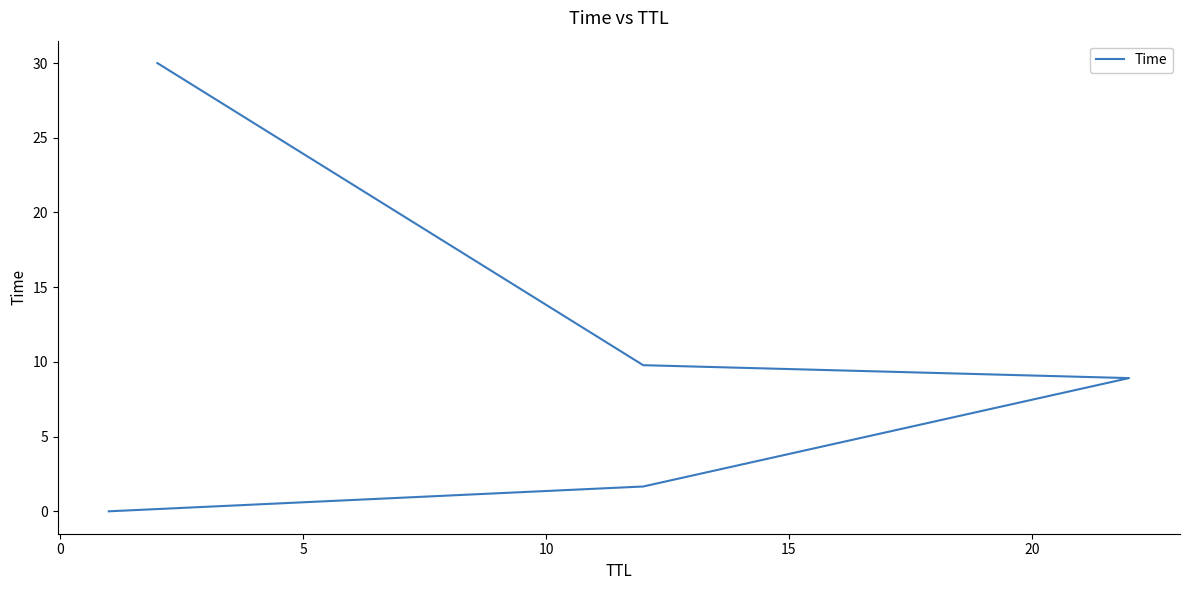

True or false: the data shows 2.5 at 5.

False